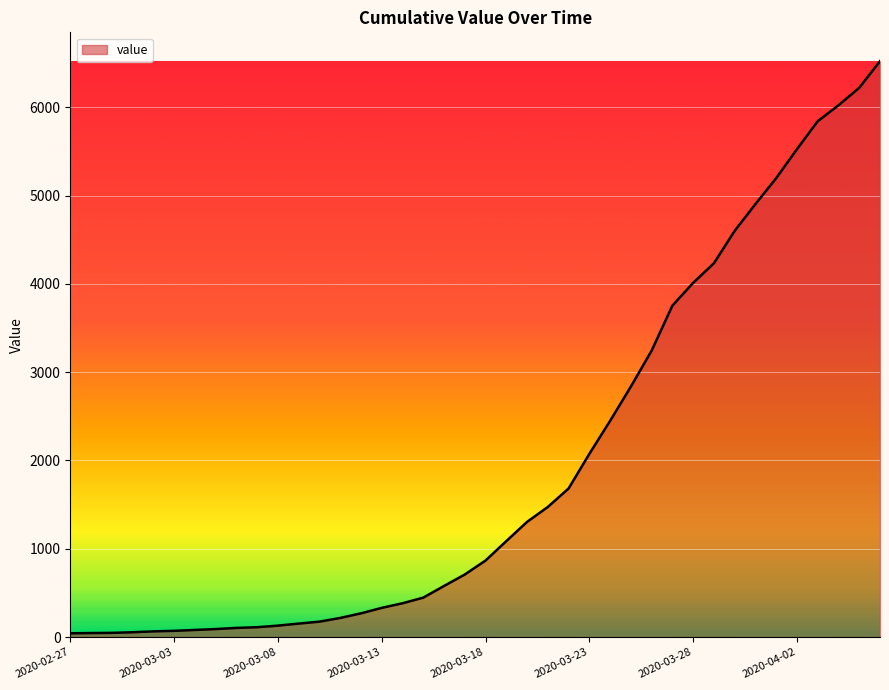

What is the maximum value shown in the chart?

6522